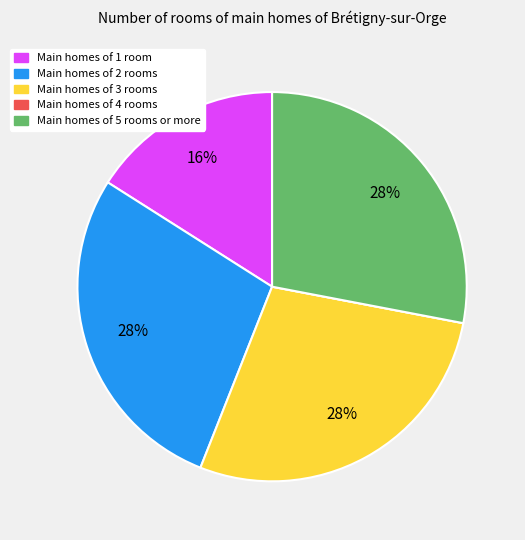

To the nearest percent, what is the average slice percentage?

20%